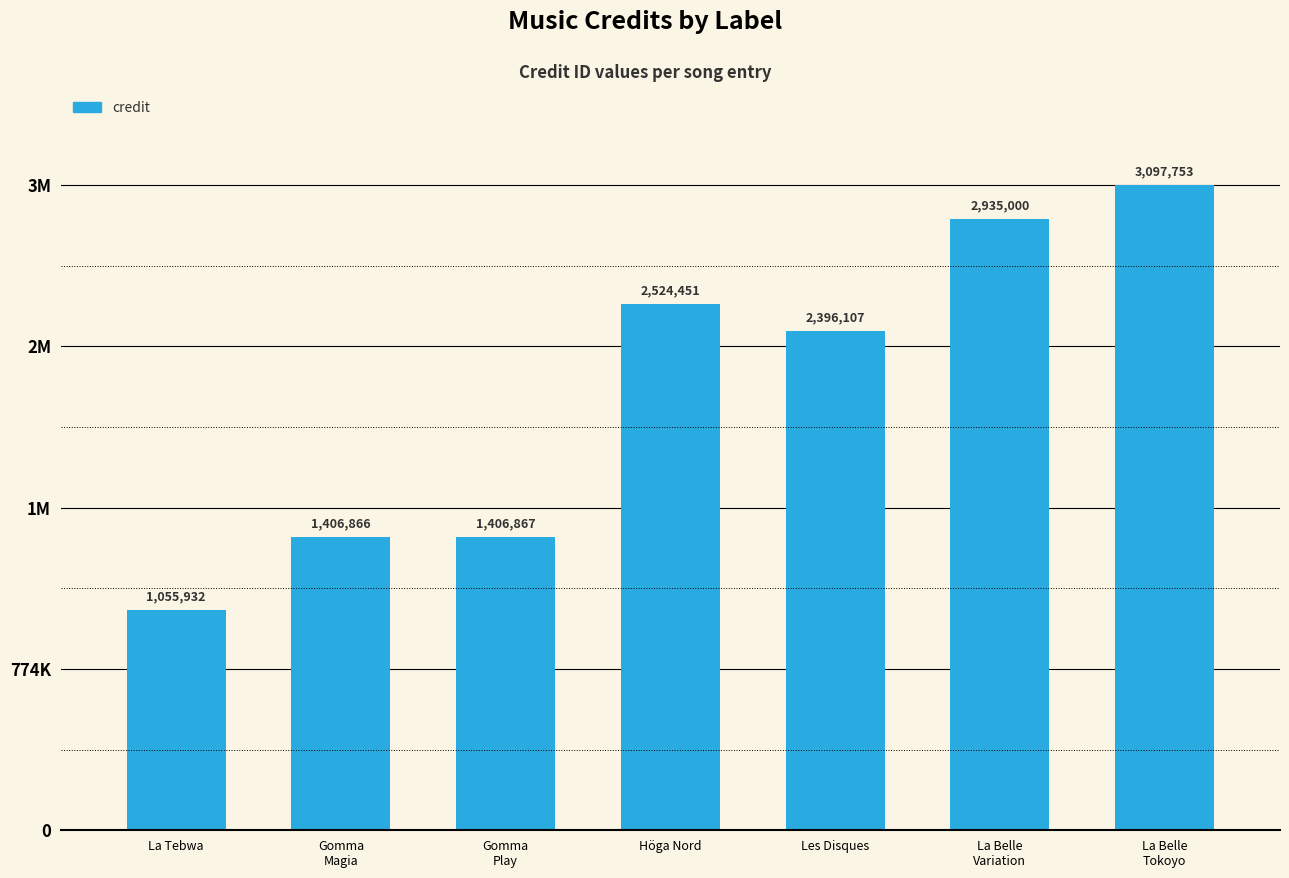

Are the bars horizontal?

No